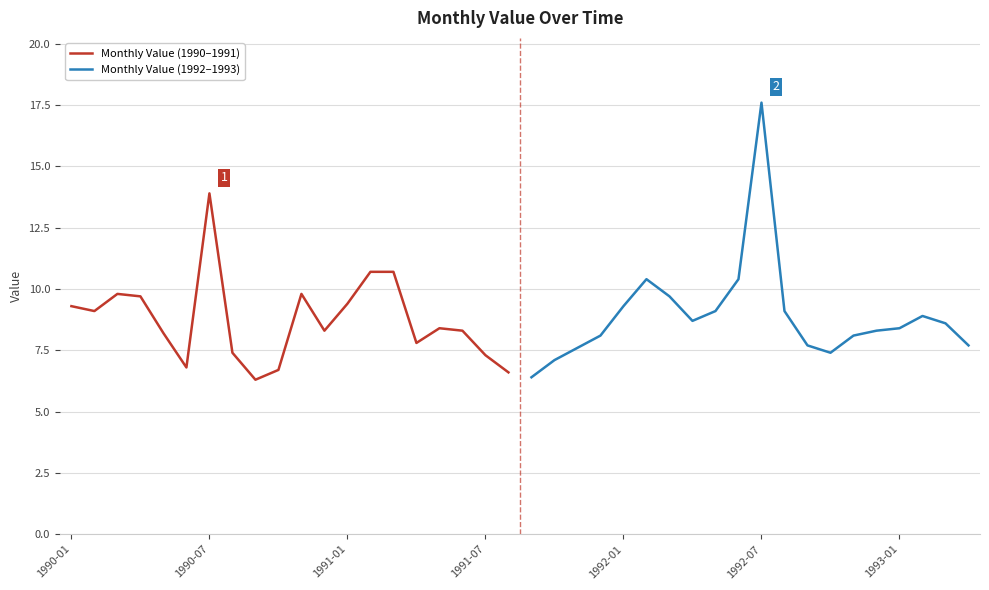

At which label does Monthly Value (1990–1991) reach its peak?

1990-07